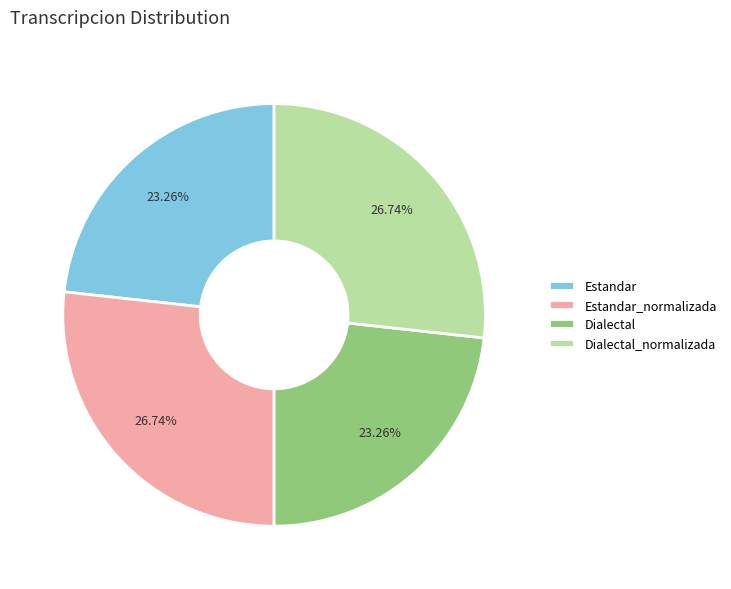

To the nearest percent, what portion does Estandar represent?

23%